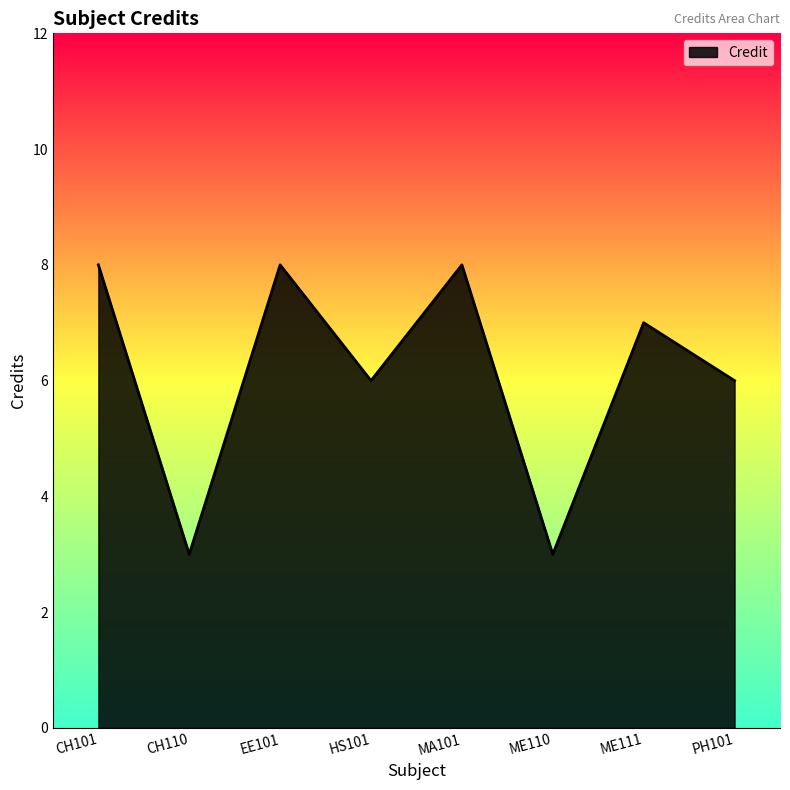

What is the minimum value shown in the chart?

3